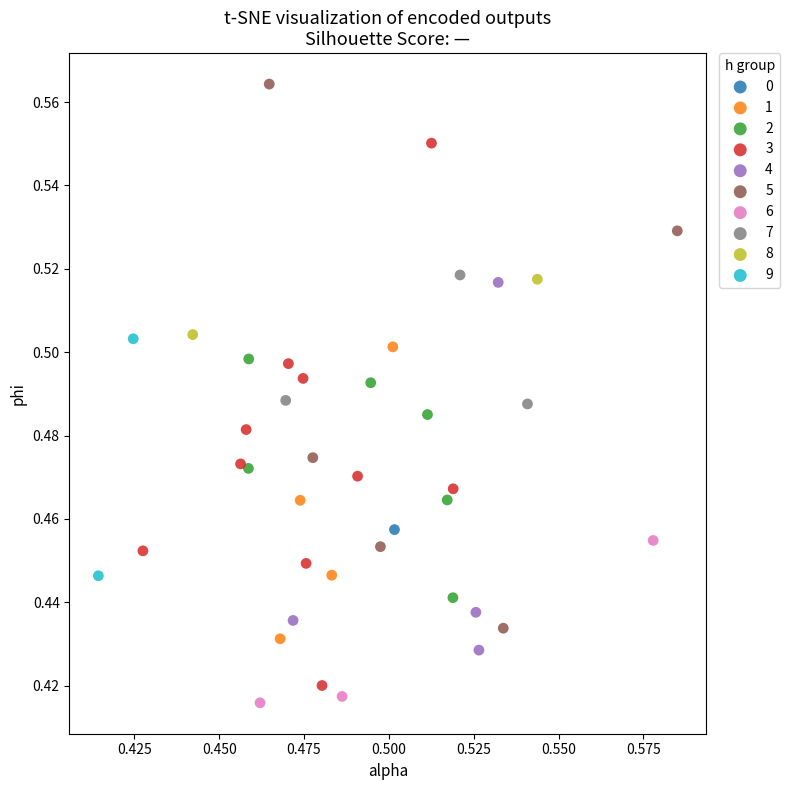

What are all the series names shown in the legend?

0, 1, 2, 3, 4, 5, 6, 7, 8, 9